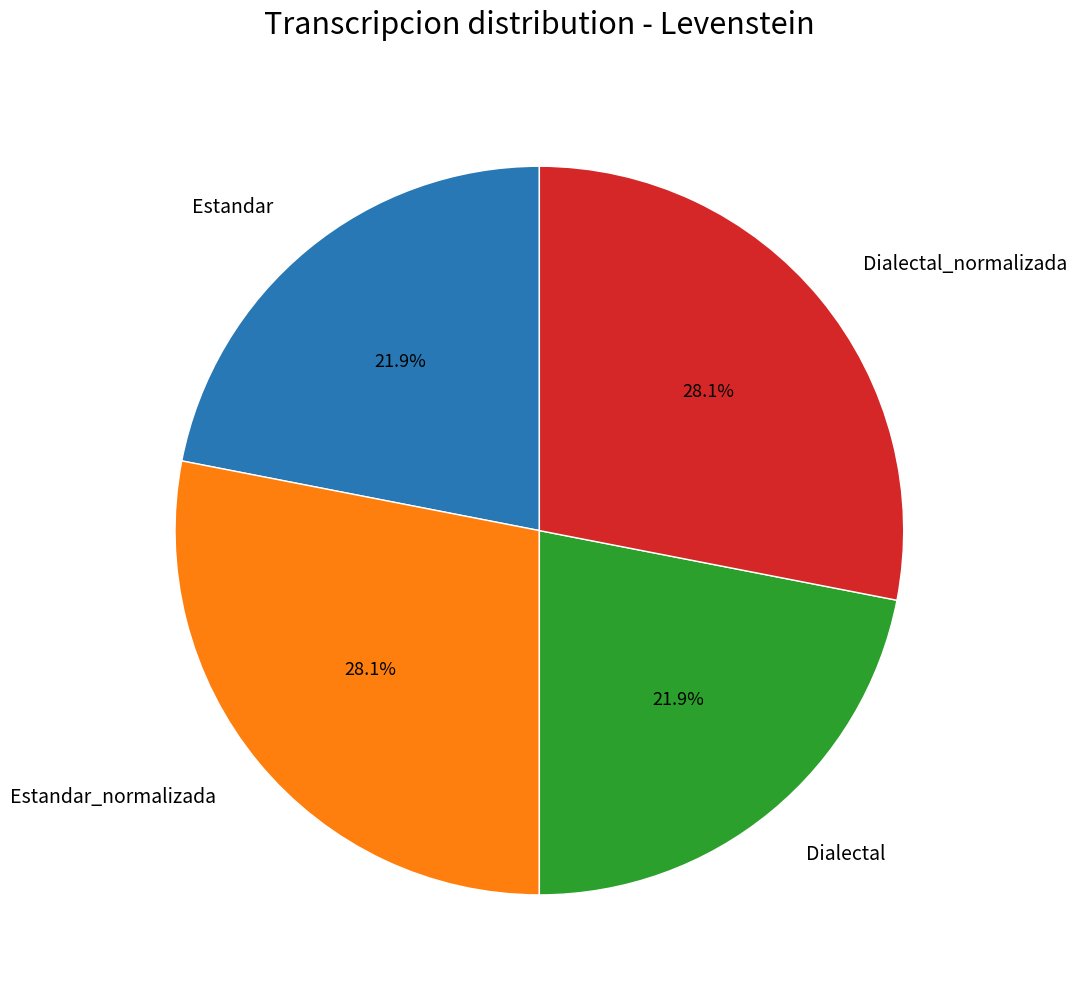

Does any single category account for the majority?

No